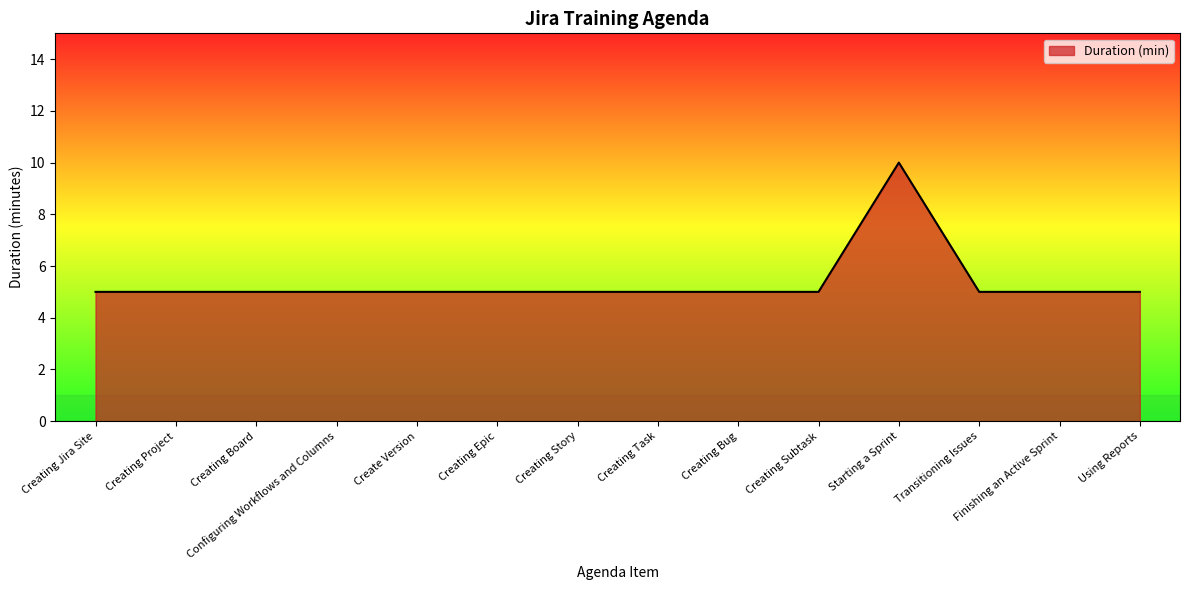

Approximately how many times larger is the value at Create Version compared to Creating Subtask?

1.0